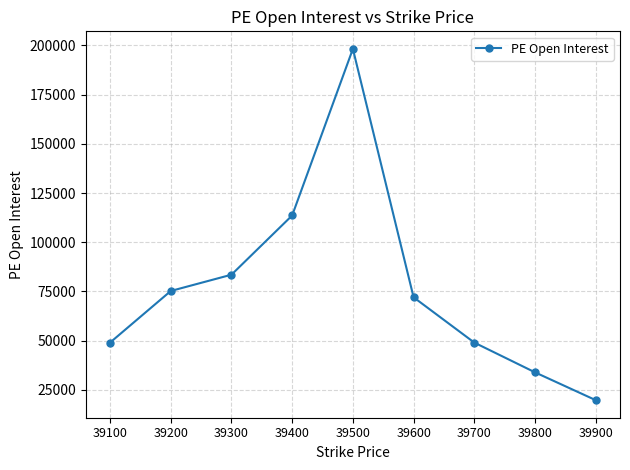

What is the greatest value displayed?

198271